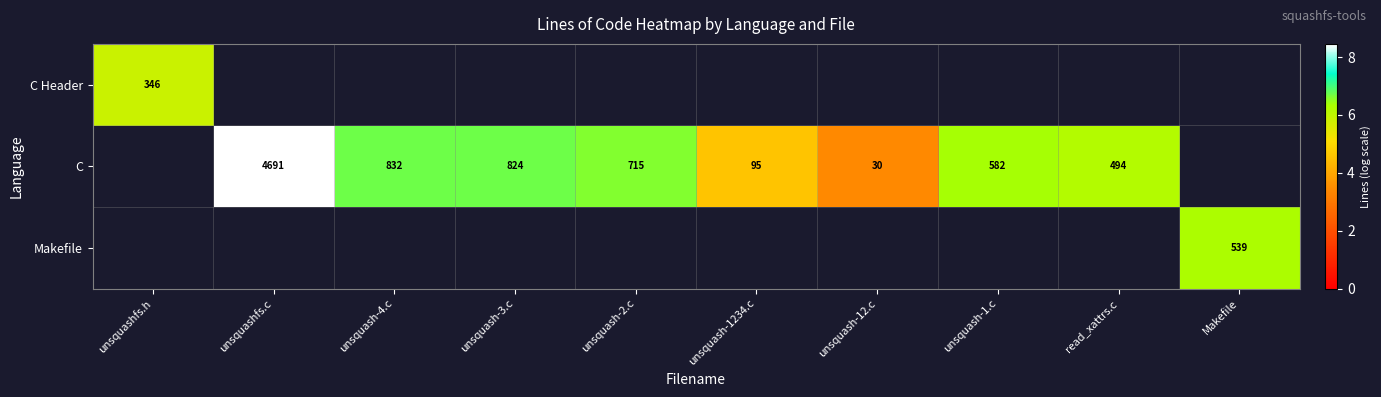

How many values in C Header are above zero?

1